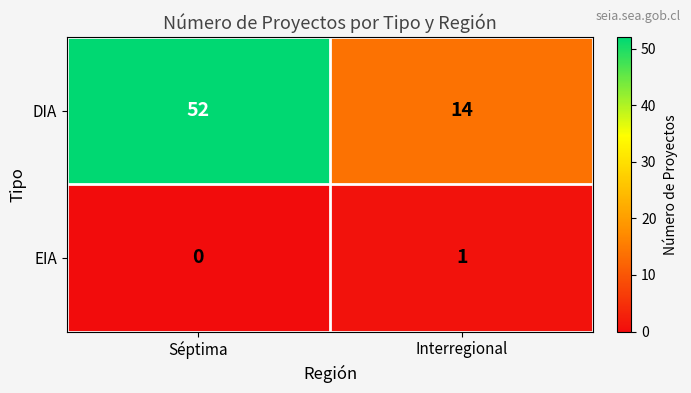

What is the greatest value displayed?

52